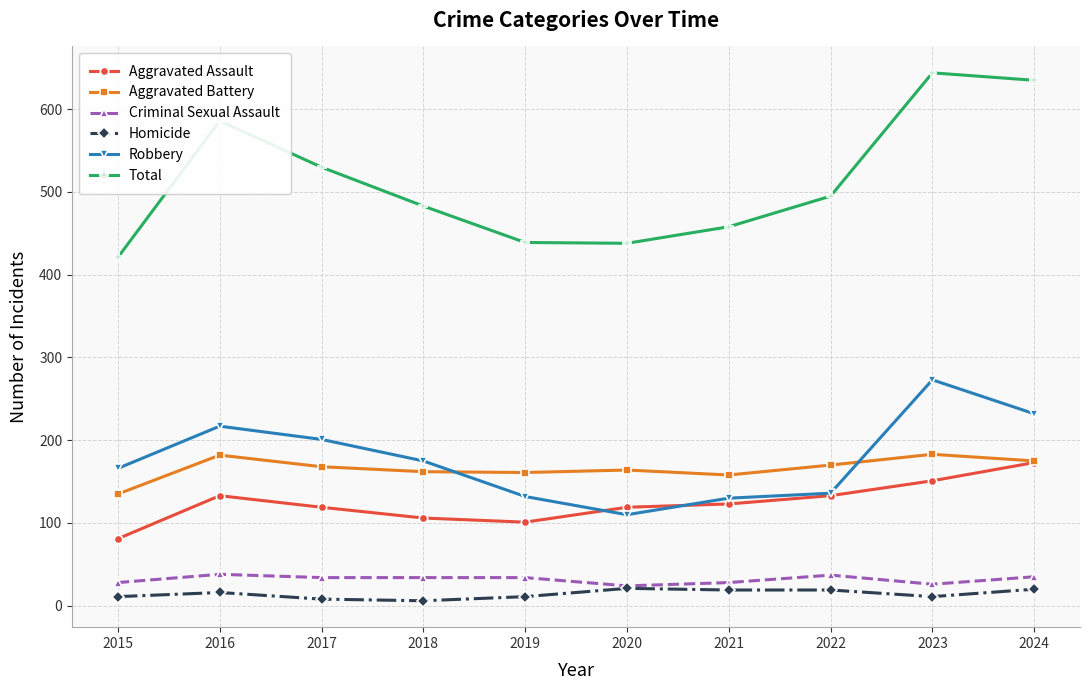

What is the spread (max minus min) of values at 2017?

522